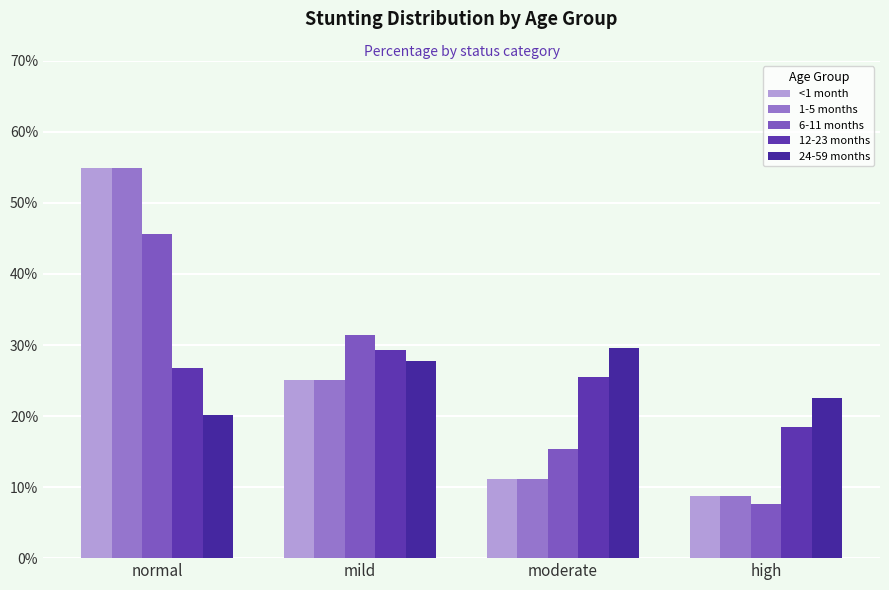

What is the average value of the 24-59 months series?

25.0